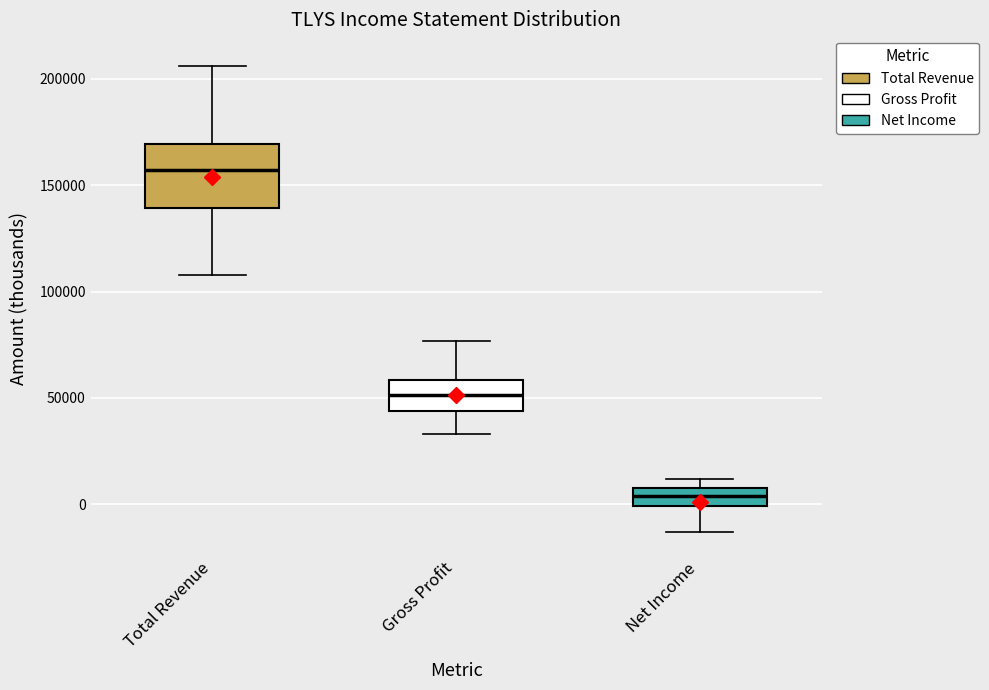

Reading left to right, read every box against the y-axis: the position of its median line, the range the box covers, and the ends of its whiskers. The values are not printed on the chart, so give them approximately, as read against the axis.

Total Revenue: median 155000, box 140000 to 170000, whiskers 110000 to 205000
Gross Profit: median 50000, box 45000 to 60000, whiskers 35000 to 75000
Net Income: median 5000, box 0 to 10000, whiskers -15000 to 10000 (above the box's upper edge)